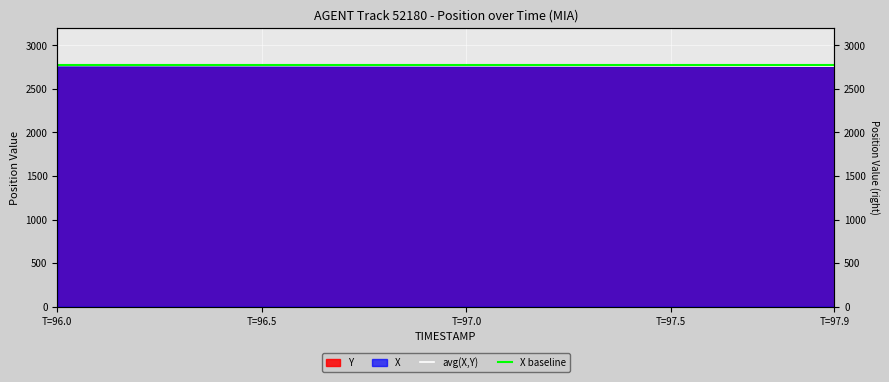

What is the label of the 2nd point from the left?

T=96.5